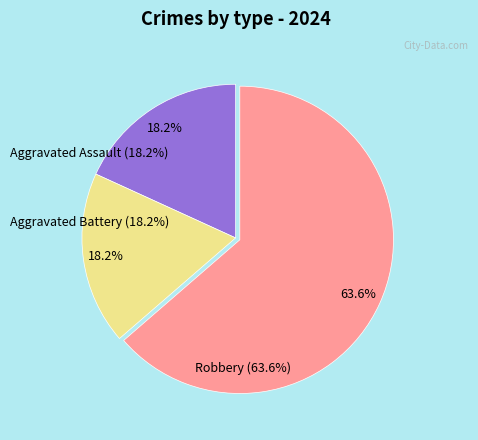

True or false: Robbery accounts for 74% of the total.

False